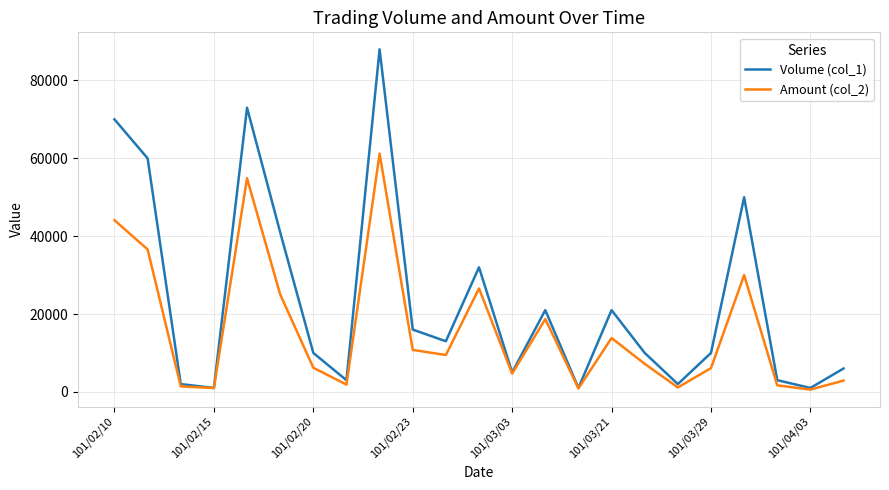

Which series has the largest range (max minus min)?

Volume (col_1)